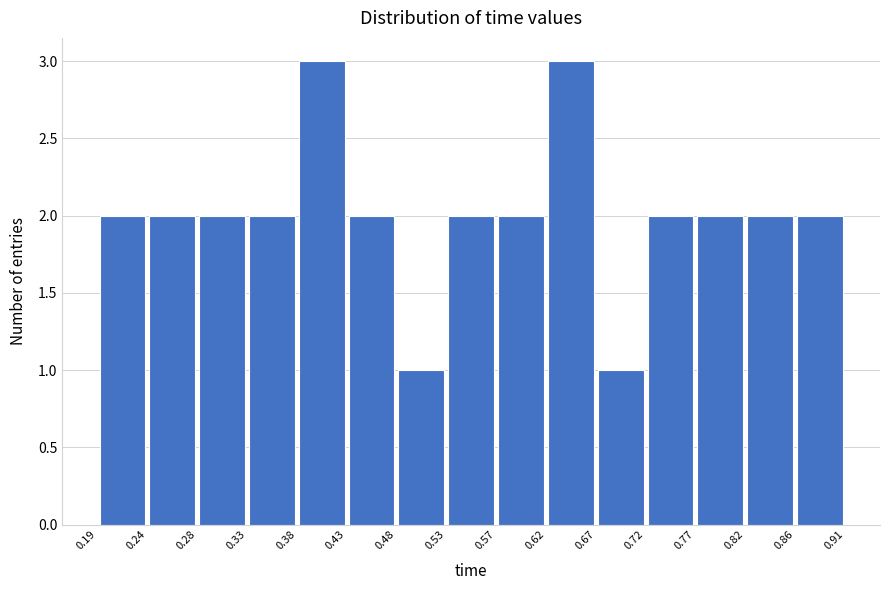

Reading left to right, transcribe this chart: for each bar, give the range it covers on the x-axis and its height. The values are not printed on the chart, so give them approximately, as read against the axis.

0.19 to 0.24: 2
0.24 to 0.28: 2
0.28 to 0.33: 2
0.33 to 0.38: 2
0.38 to 0.43: 3
0.43 to 0.48: 2
0.48 to 0.53: 1
0.53 to 0.57: 2
0.57 to 0.62: 2
0.62 to 0.67: 3
0.67 to 0.72: 1
0.72 to 0.77: 2
0.77 to 0.82: 2
0.82 to 0.86: 2
0.86 to 0.91: 2